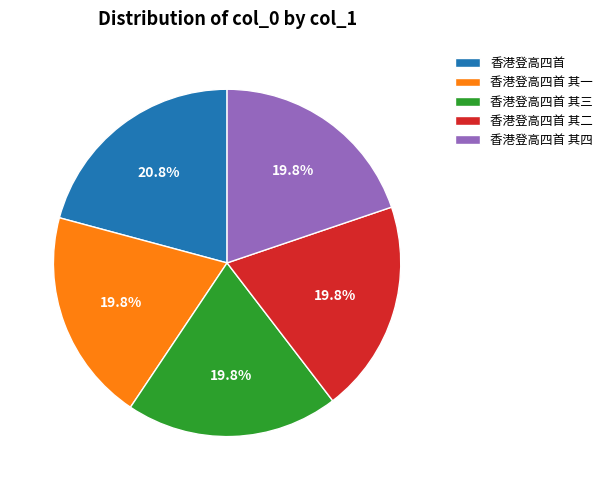

To the nearest percent, what is the average slice percentage?

20%